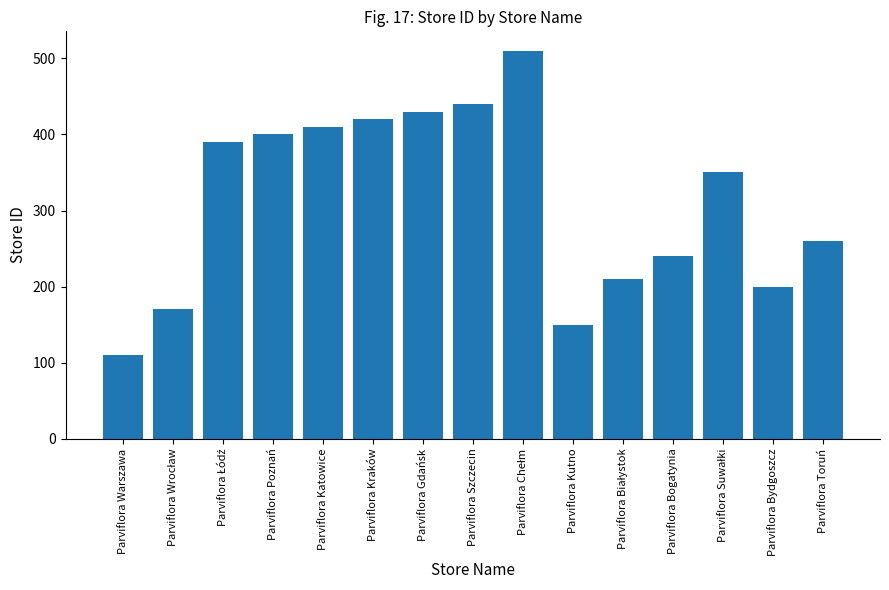

The chart shows a value of 113 at Parviflora Kraków. True or false?

False